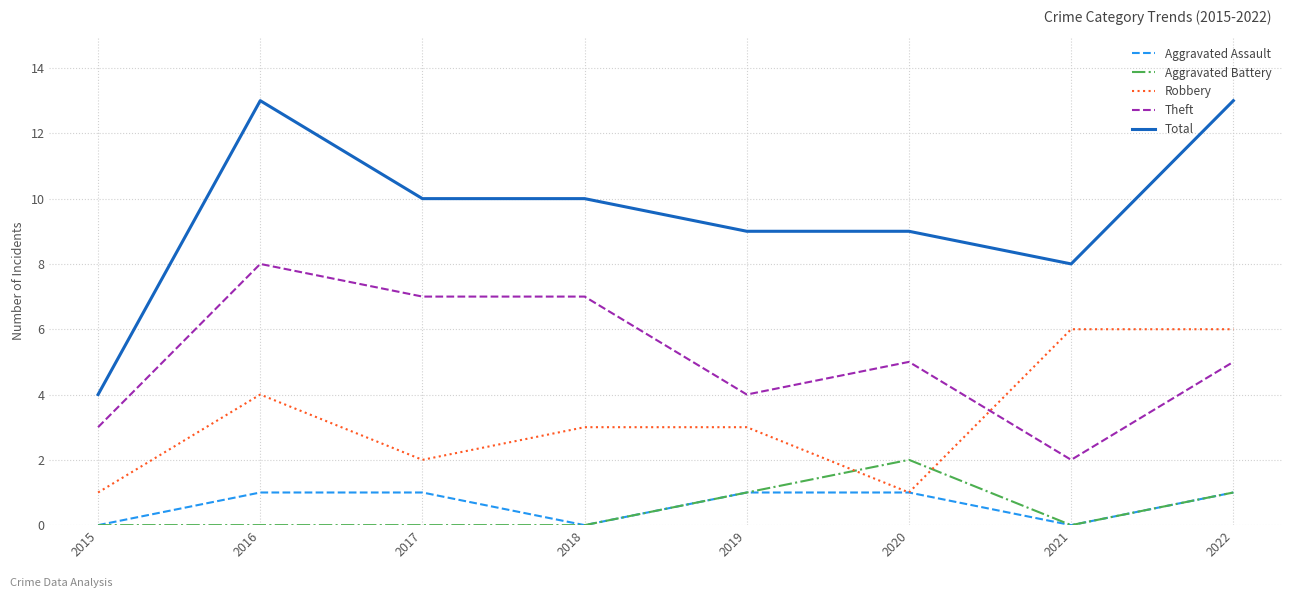

True or false: Aggravated Battery and Total intersect in this chart.

False